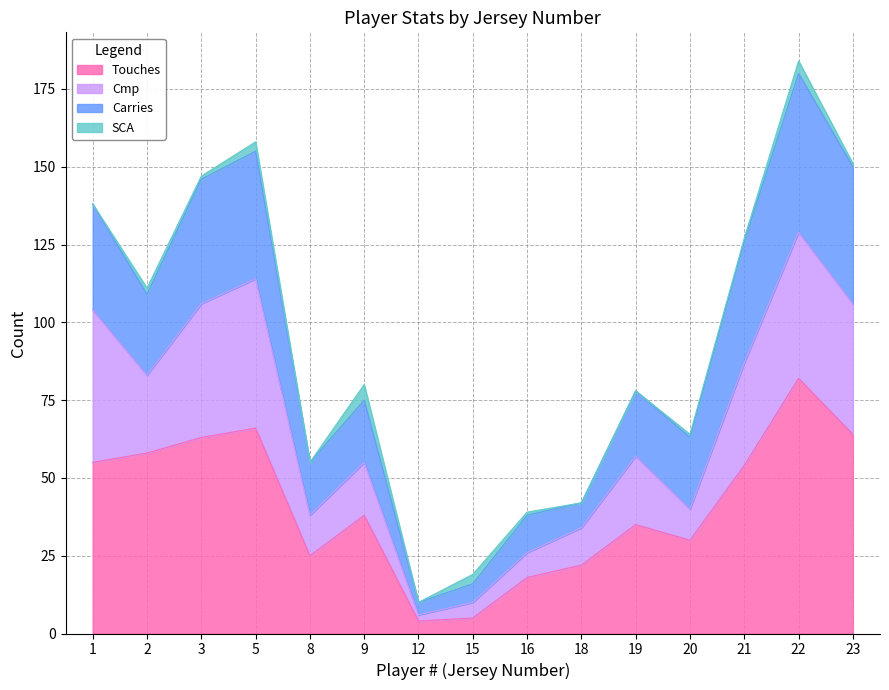

Is it true that Touches equals 7 at 18?

False